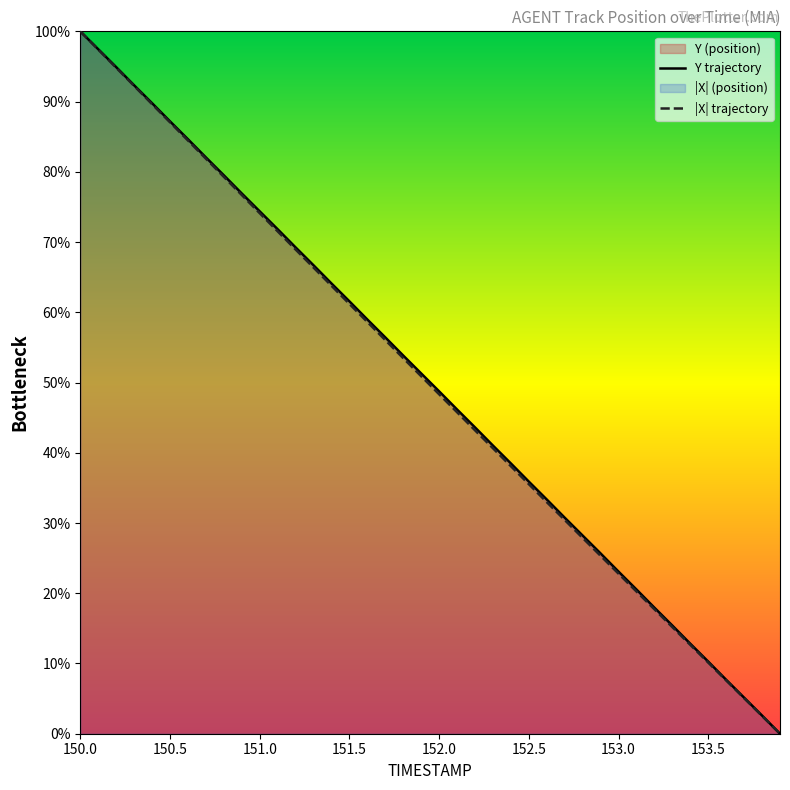

What is the value of the Y trajectory point at the 1st from the left?

100.0